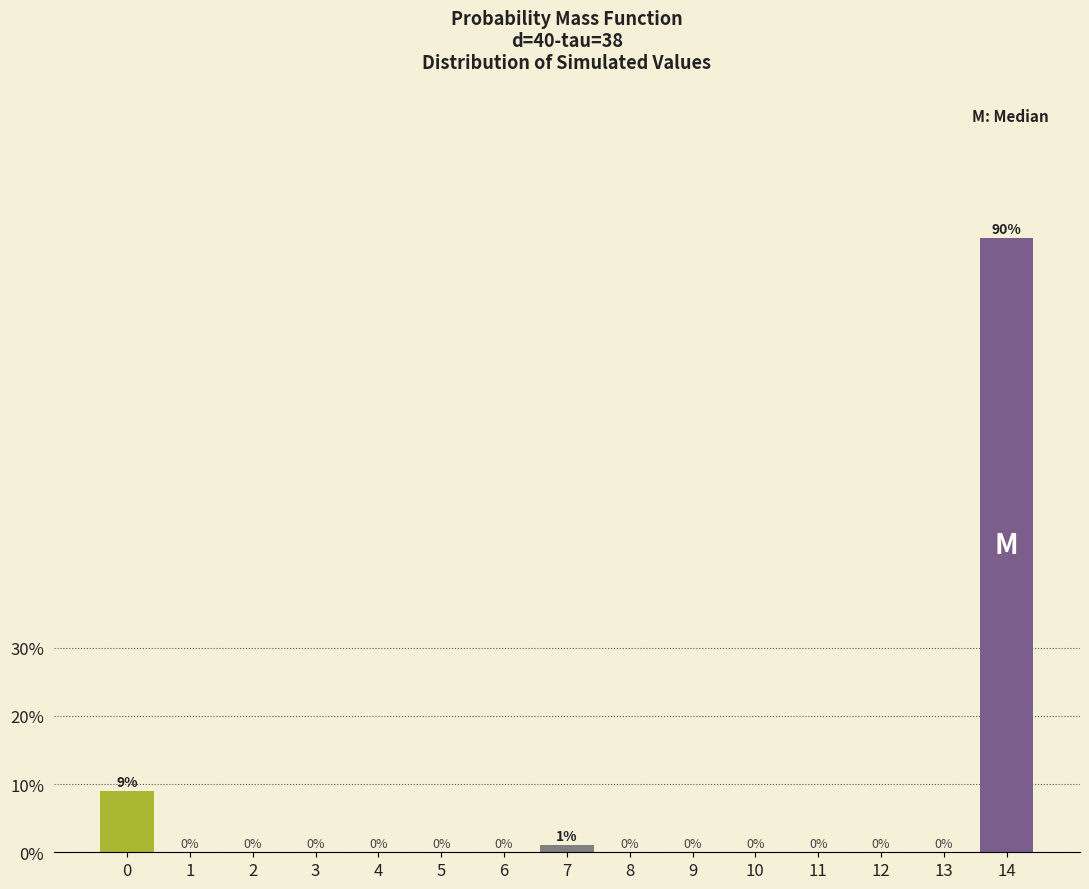

Reading left to right, what are all the values shown in this chart?

0=9	1=0	2=0	3=0	4=0	5=0	6=0	7=1	8=0	9=0	10=0	11=0	12=0	13=0	14=90